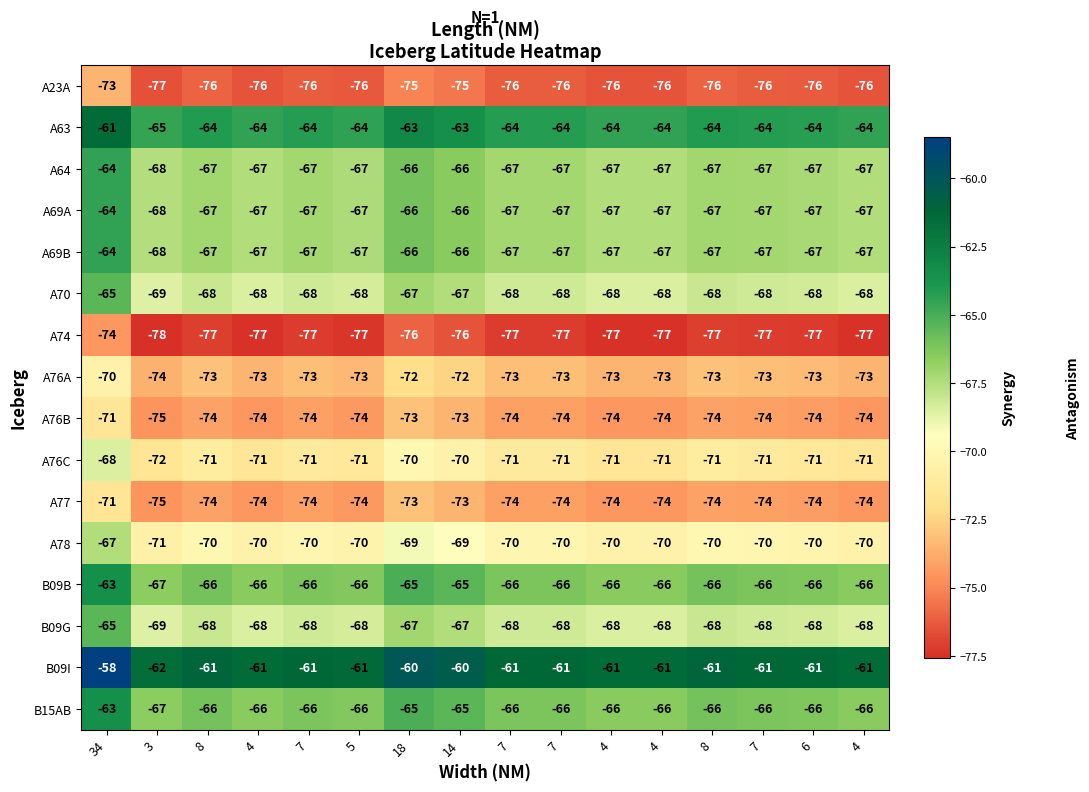

At 3, list the series in order from largest to smallest.

B09I, A63, B09B, B15AB, A64, A69A, A69B, A70, B09G, A78, A76C, A76A, A76B, A77, A23A, A74